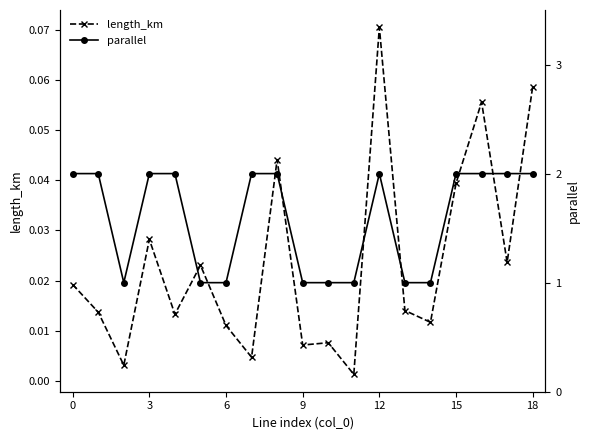

Where is the first local maximum for parallel?

12